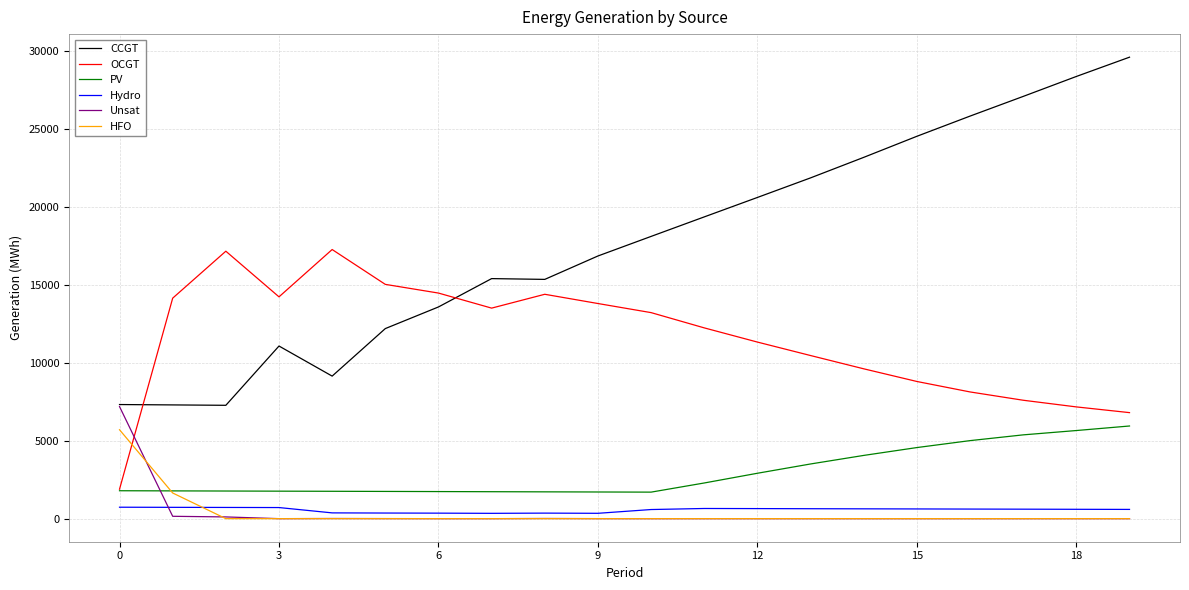

Is this an area chart (filled region under the line)?

No